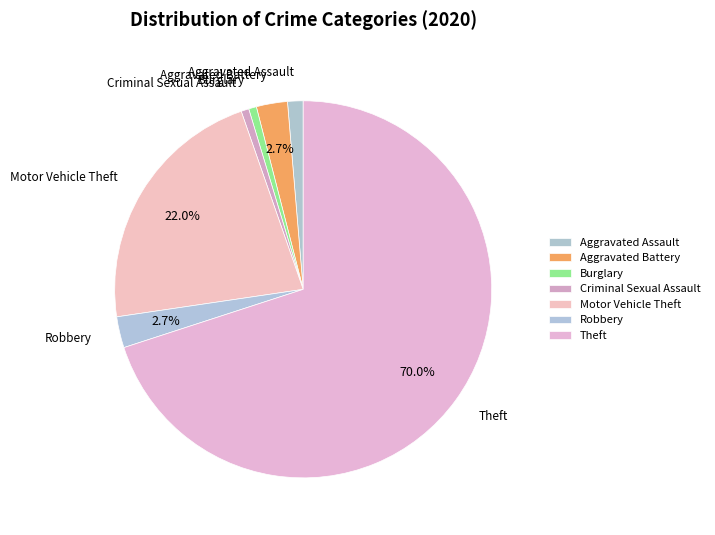

How many slices are in this pie chart?

7